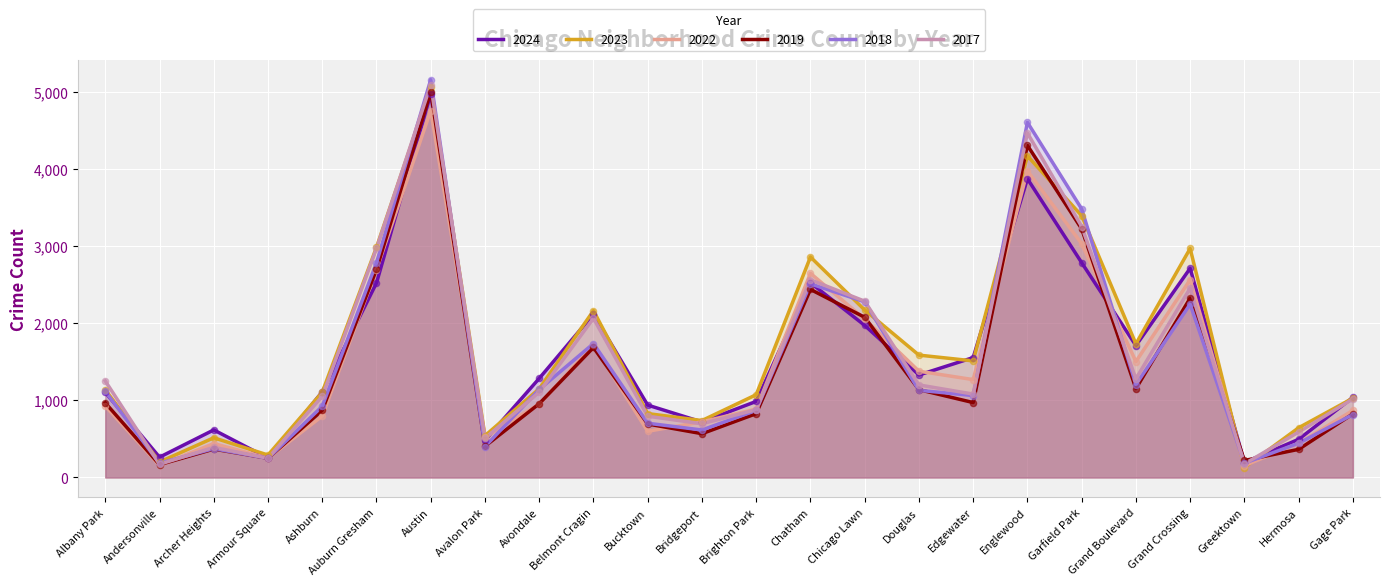

At which category is the sum across all series the highest?

Austin